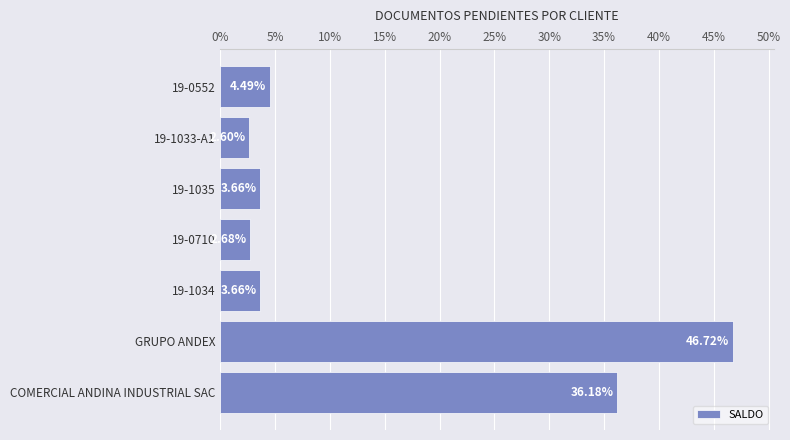

What is the change in value from GRUPO ANDEX to 19-0552?

-42.2